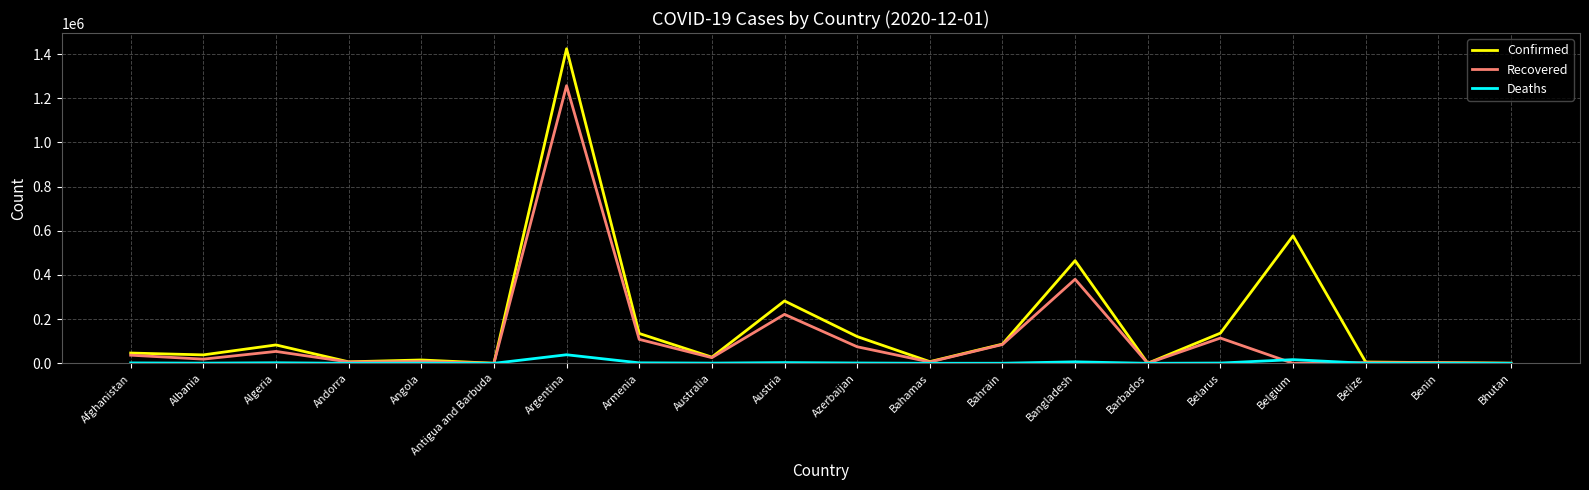

List the series in order of their overall mean, lowest first.

Deaths, Recovered, Confirmed